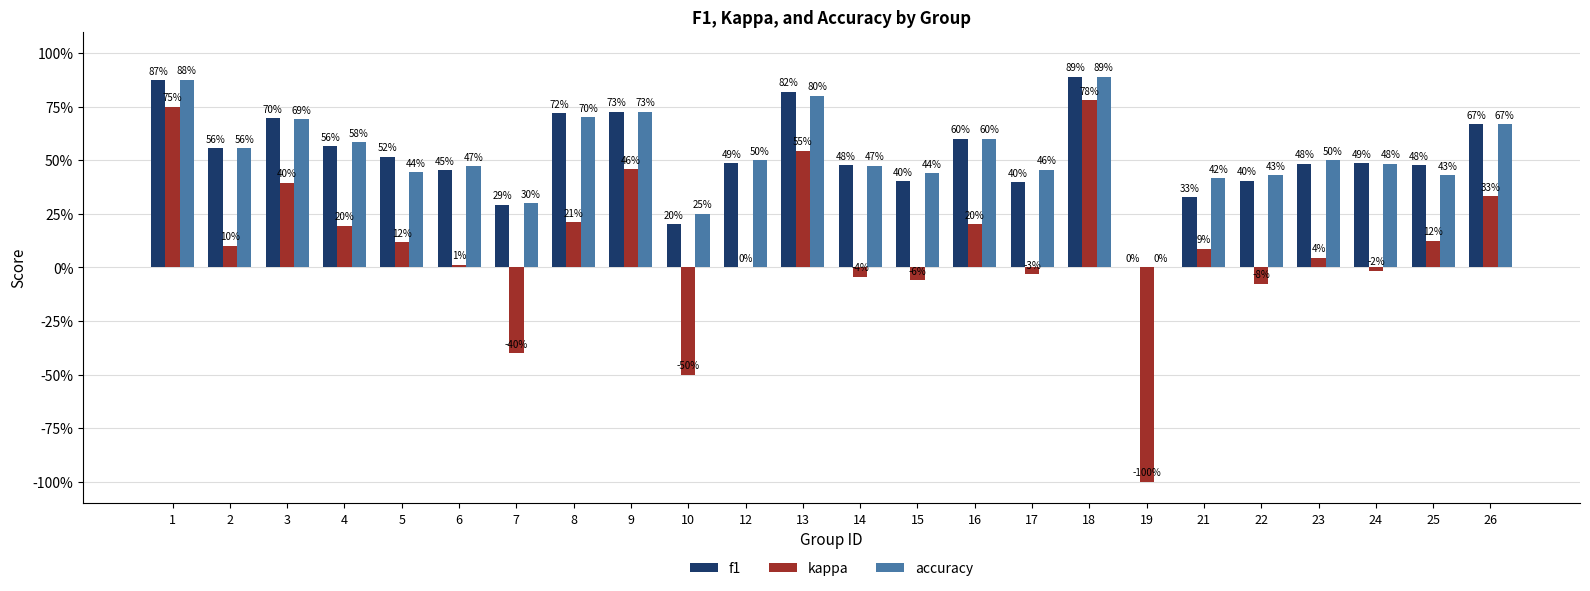

What is the maximum value shown in the chart?

0.9